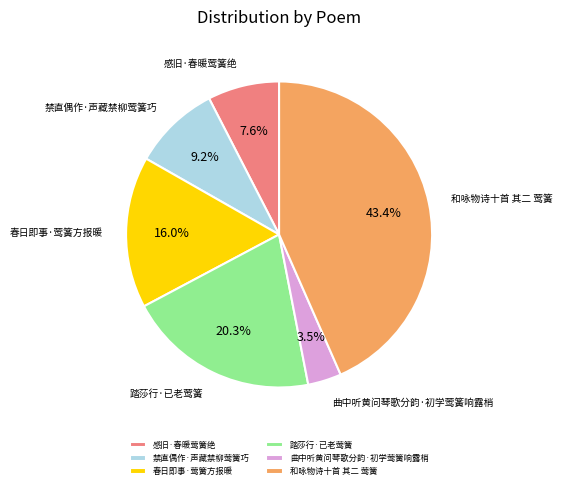

To the nearest percent, what is the difference between the 和咏物诗十首 其二 莺簧 and 踏莎行·已老莺簧 slice percentages?

23%